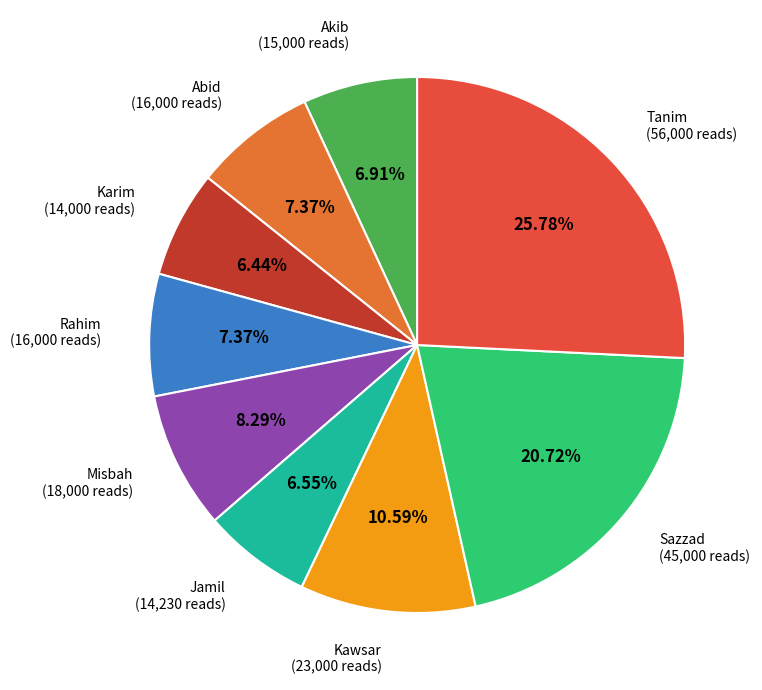

To the nearest percent, what is the average slice percentage?

11%